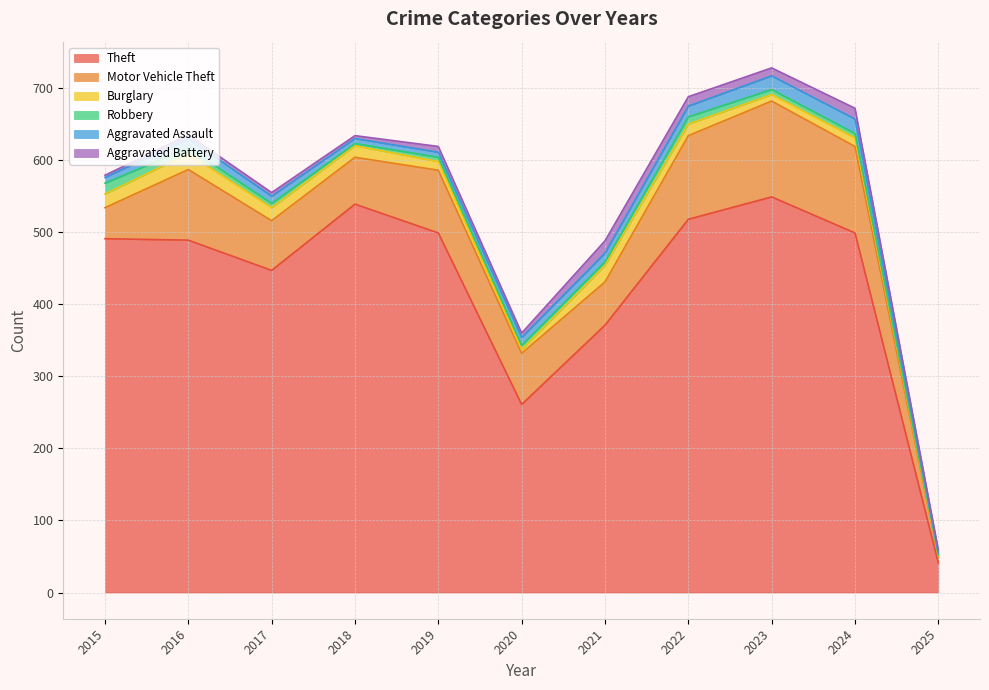

Which series changed the most between 2017 and 2022?

Theft